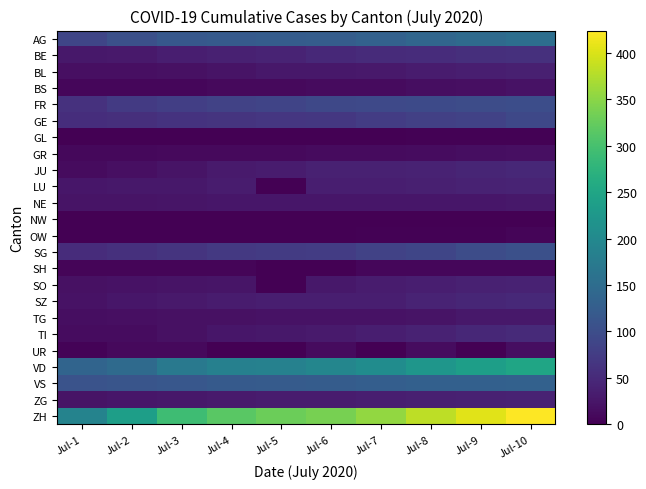

How many distinct data groups are displayed?

24